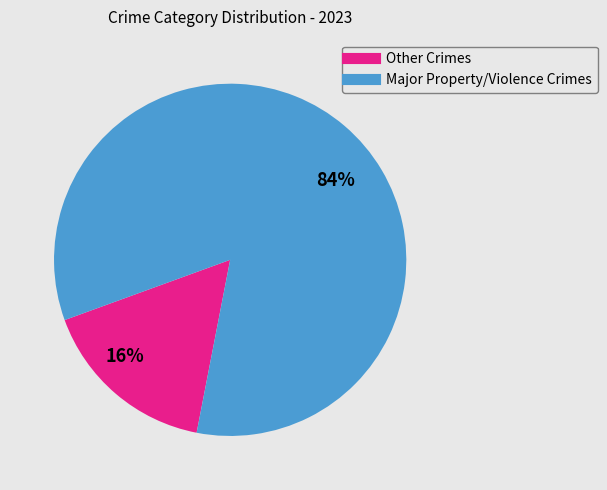

Is there a majority slice in this chart?

Yes